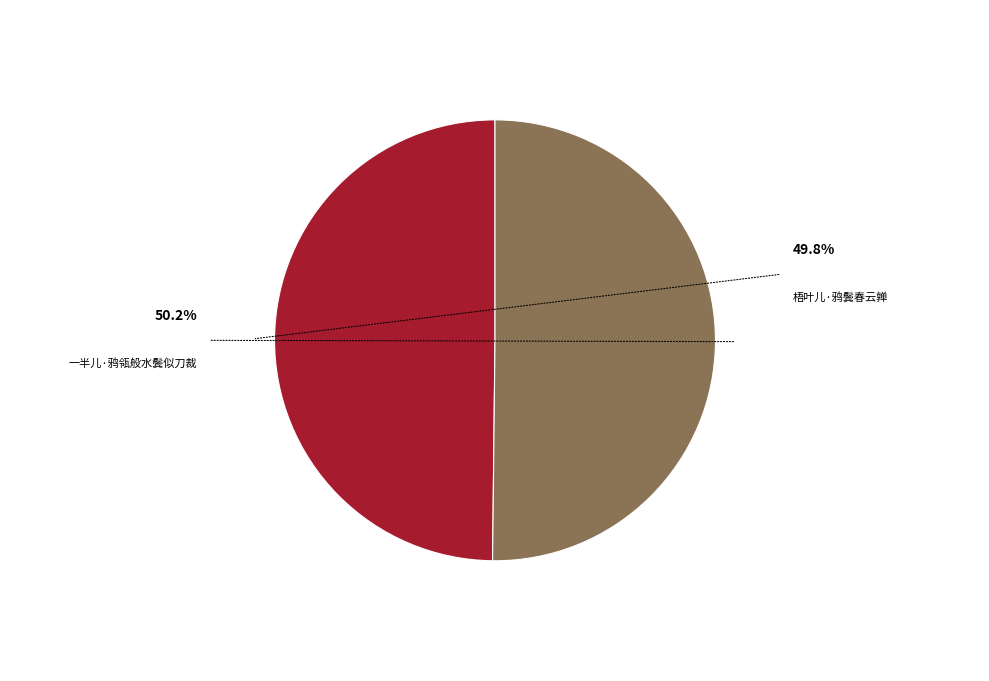

What is the majority slice?

一半儿·鸦瓴般水鬓似刀裁